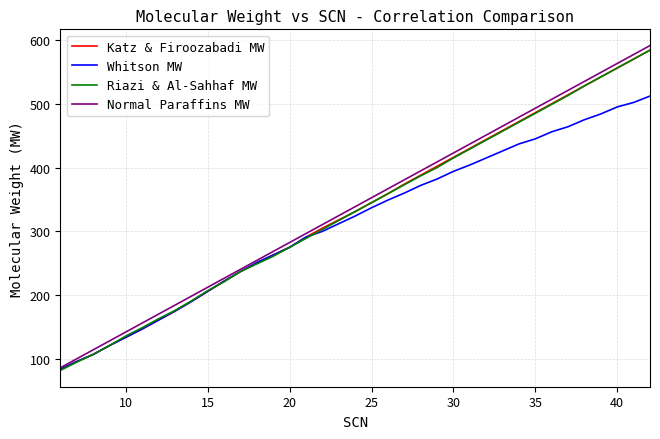

What is the minimum value shown in the chart?

82.0